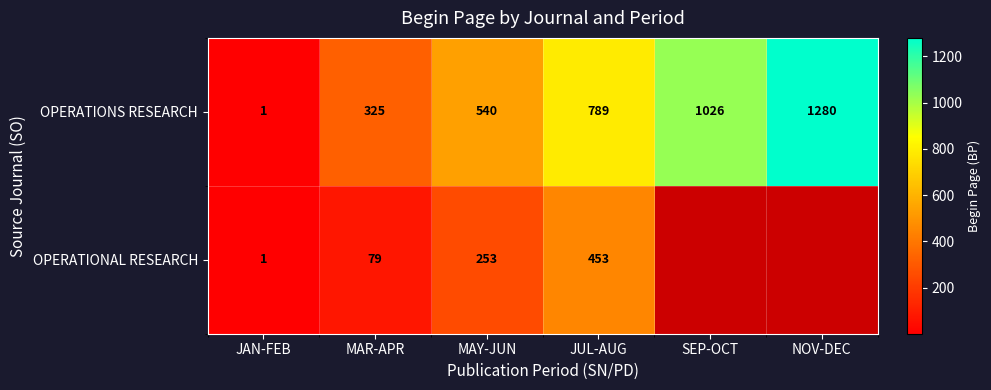

List the labels in order of OPERATIONS RESEARCH value, largest first.

NOV-DEC, SEP-OCT, JUL-AUG, MAY-JUN, MAR-APR, JAN-FEB